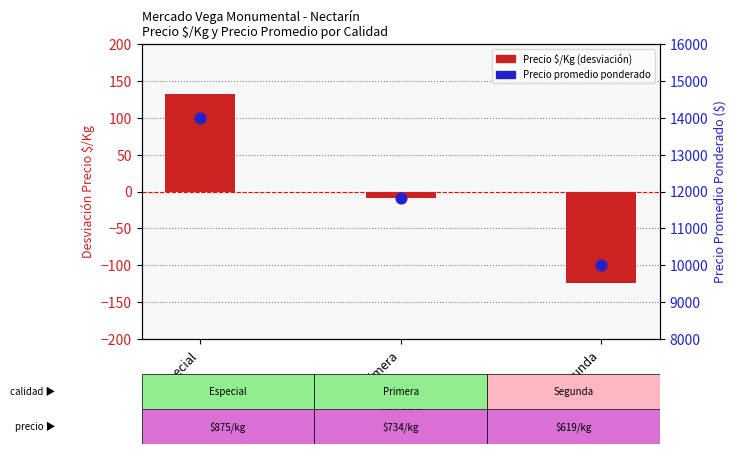

Which series has the largest Y range (max minus min)?

Precio promedio ponderado